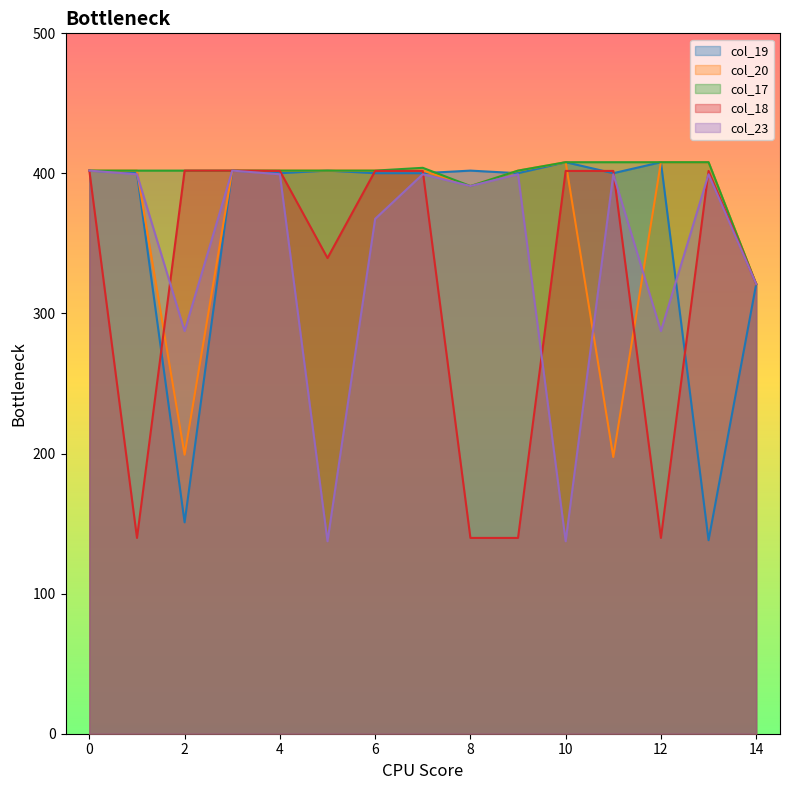

List the labels in order of col_19 value, smallest first.

13, 2, 14, 1, 4, 6, 7, 9, 11, 0, 3, 5, 8, 10, 12